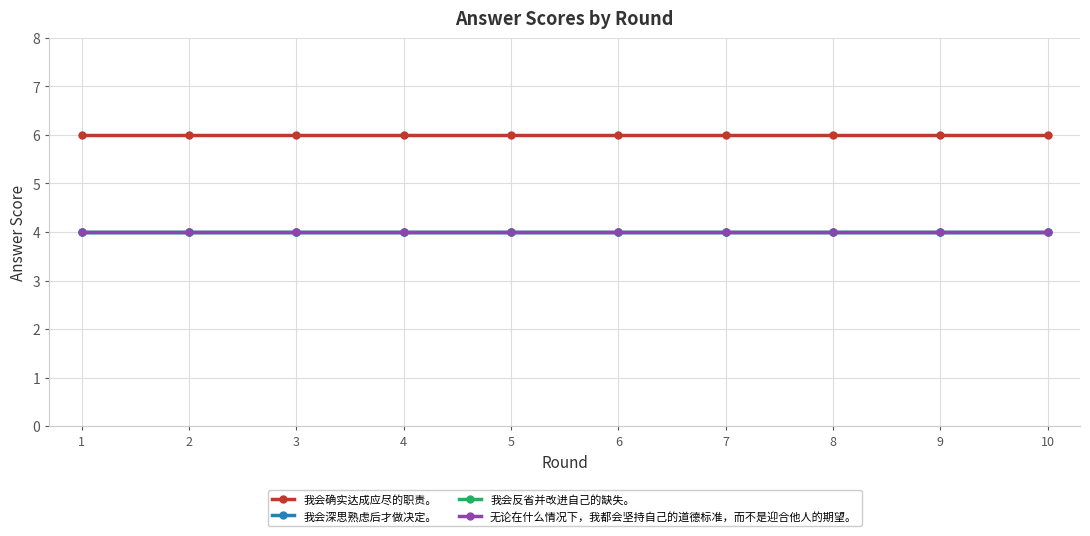

True or false: 我会反省并改进自己的缺失。 has a value of 1 at 6.

False